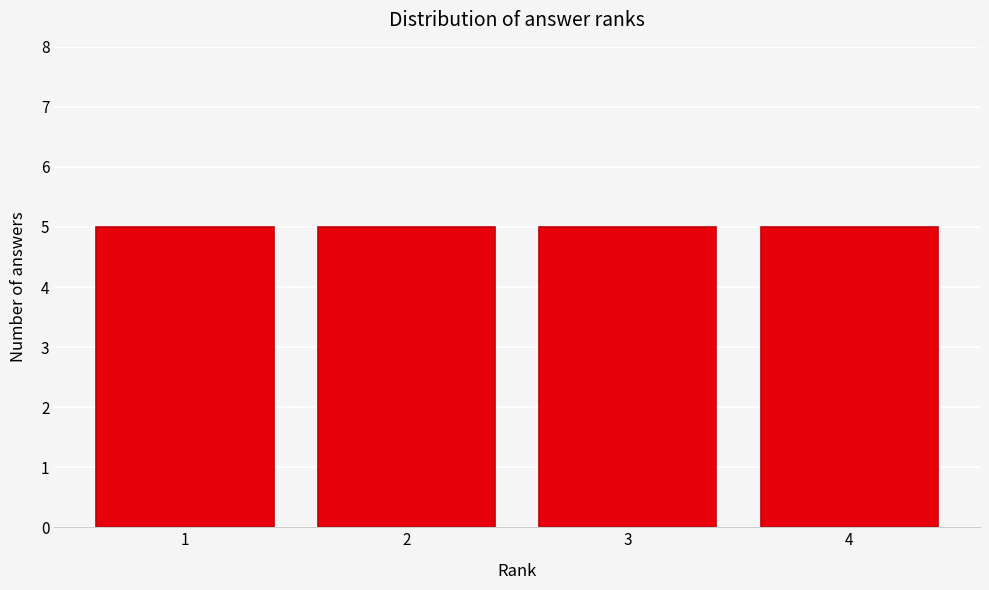

What is the height of the bar covering 2.5 to 3.5 on the x-axis? The values are not printed on the chart, so give them approximately, as read against the axis.

5